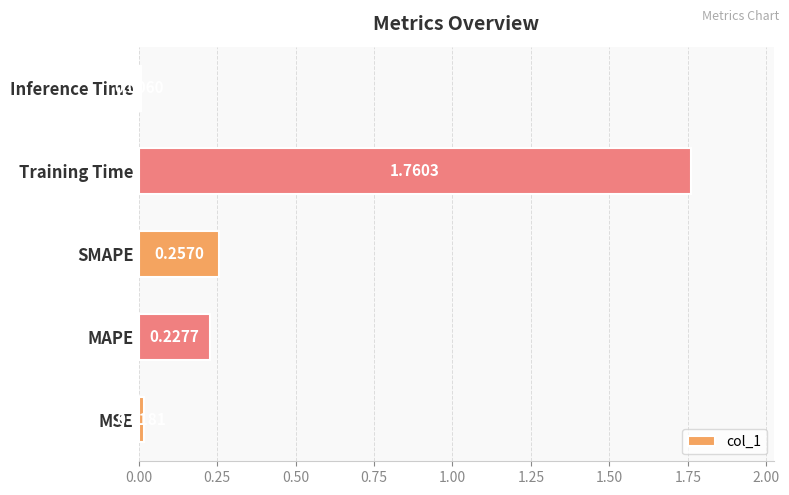

What is the sum of all values?

2.3